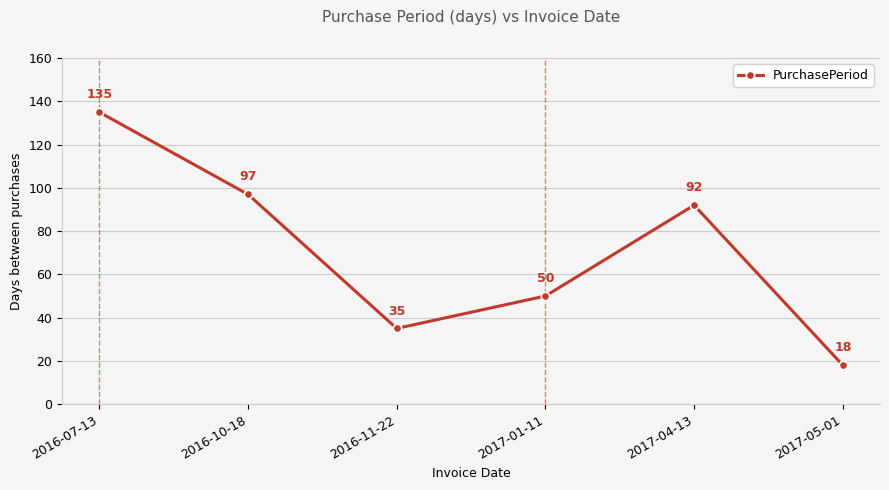

Where does the data first go above 92?

2016-07-13